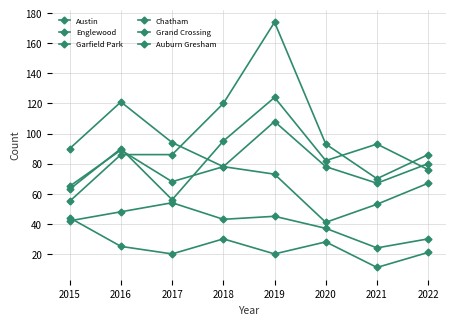

How many lines are shown in the chart?

6